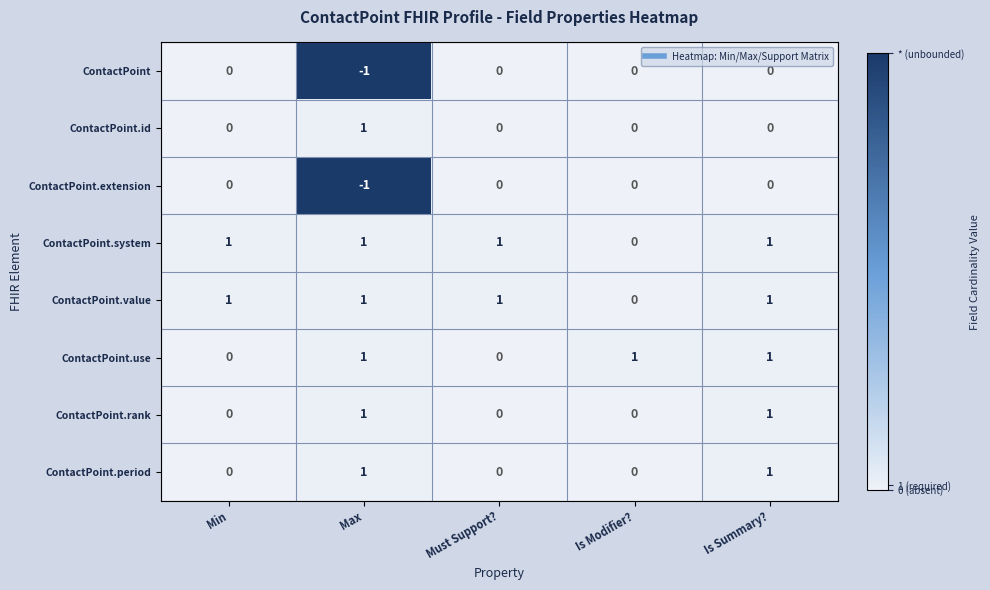

At which label does ContactPoint.extension reach its minimum?

Max